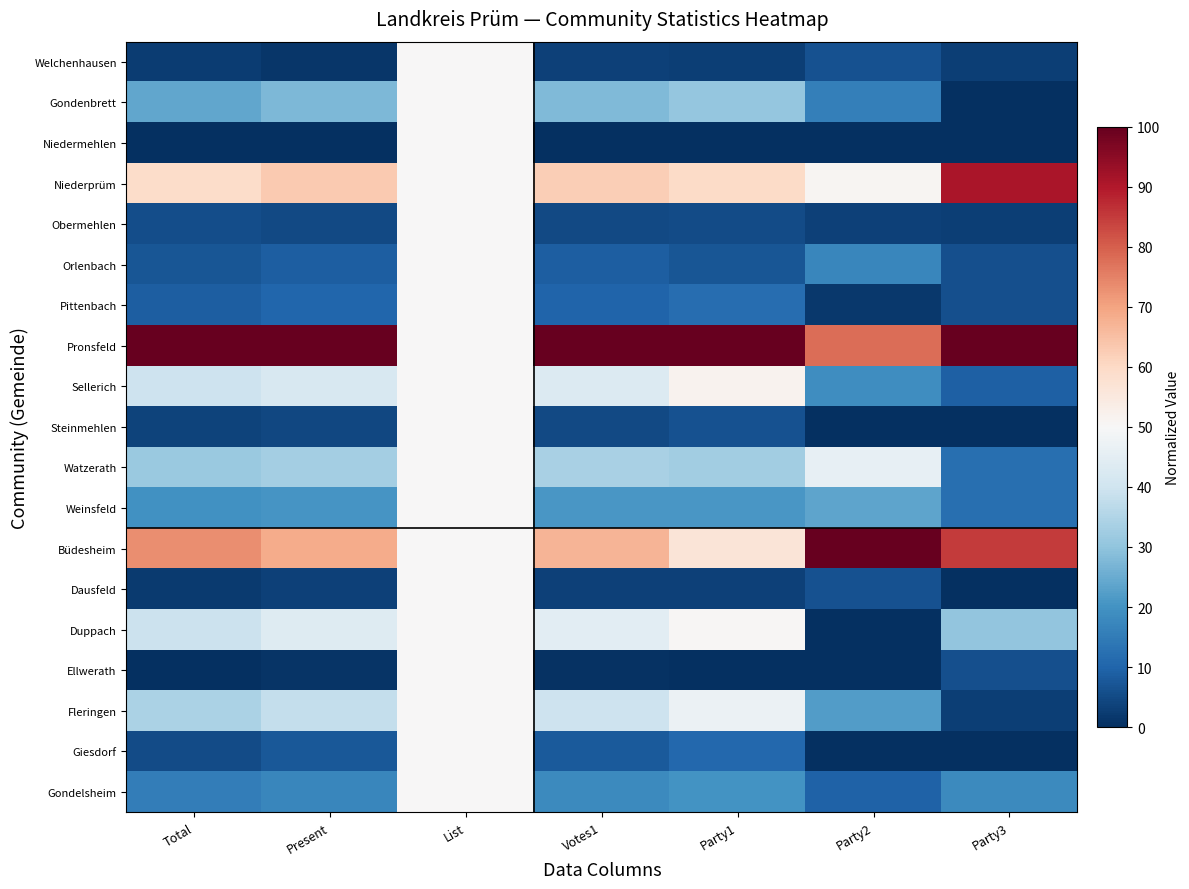

Between Party1 and Present, which is larger?

Party1